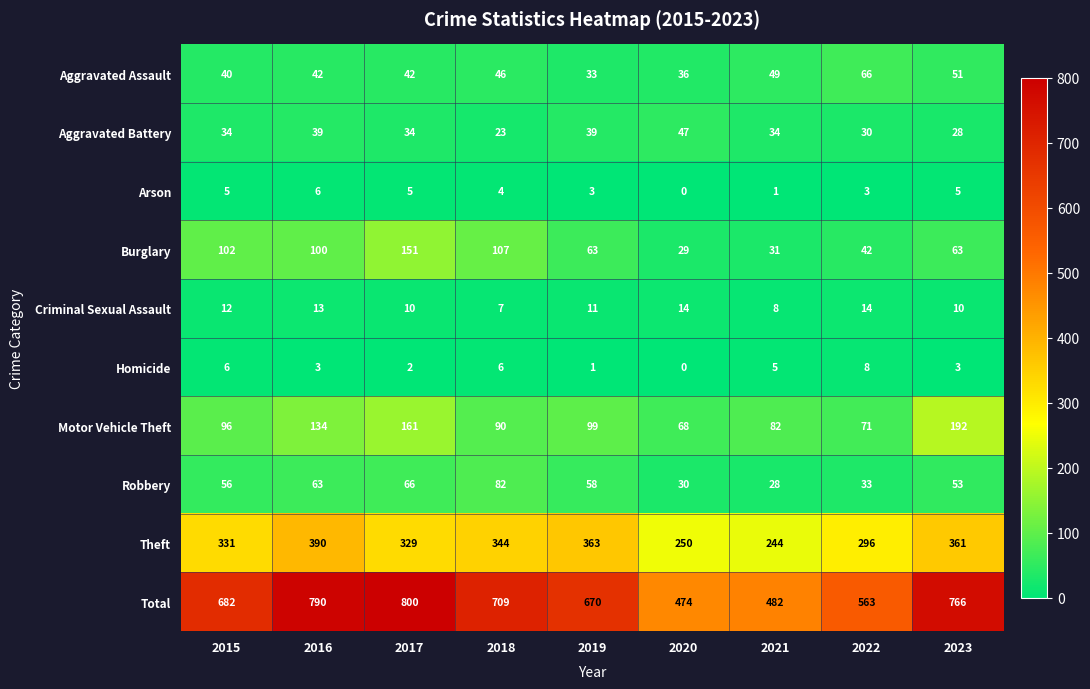

What is the difference between the highest and lowest values at 2015?

677